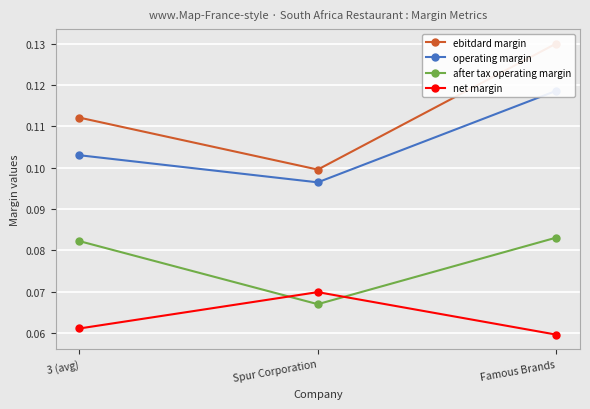

How many data points does each series have?

3